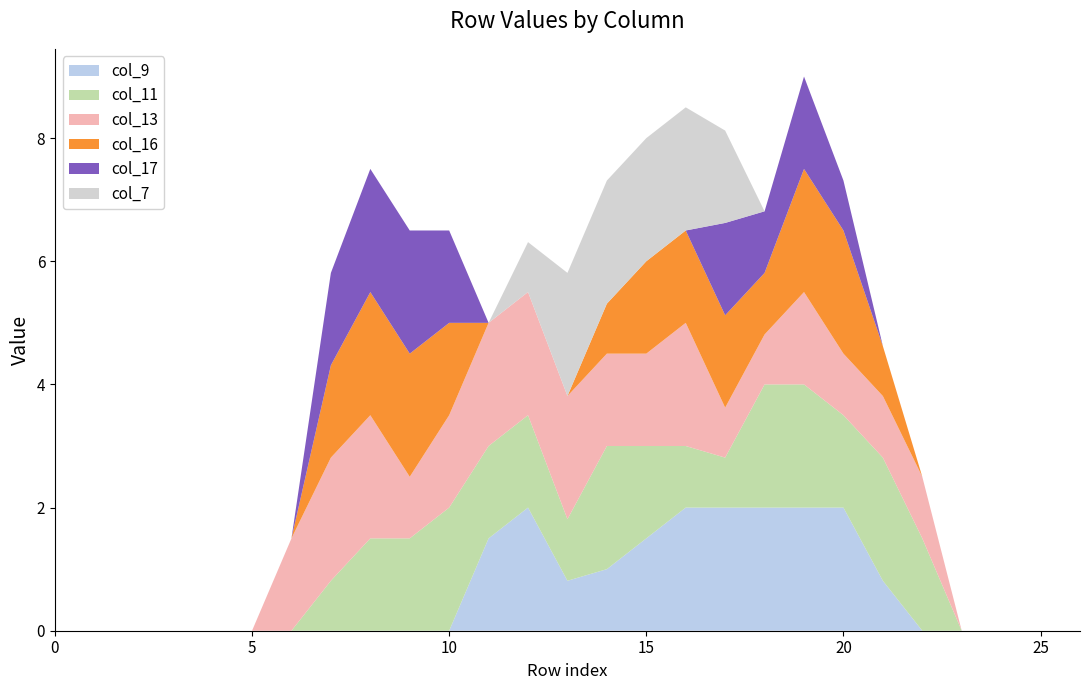

Reading left to right, list all the values displayed in this chart.

col_9: 0=0.0	1=0.0	2=0.0	3=0.0	4=0.0	5=0.0	6=0.0	7=0.0	8=0.0	9=0.0	10=0.0	11=1.5	12=2.0	13=0.8	14=1.0	15=1.5	16=2.0	17=2.0	18=2.0	19=2.0	20=2.0	21=0.8	22=0.0	23=0.0	24=0.0	25=0.0	26=0.0
col_11: 0=0.0	1=0.0	2=0.0	3=0.0	4=0.0	5=0.0	6=0.0	7=0.8	8=1.5	9=1.5	10=2.0	11=1.5	12=1.5	13=1.0	14=2.0	15=1.5	16=1.0	17=0.8	18=2.0	19=2.0	20=1.5	21=2.0	22=1.5	23=0.0	24=0.0	25=0.0	26=0.0
col_13: 0=0.0	1=0.0	2=0.0	3=0.0	4=0.0	5=0.0	6=1.5	7=2.0	8=2.0	9=1.0	10=1.5	11=2.0	12=2.0	13=2.0	14=1.5	15=1.5	16=2.0	17=0.8	18=0.8	19=1.5	20=1.0	21=1.0	22=1.0	23=0.0	24=0.0	25=0.0	26=0.0
col_16: 0=0.0	1=0.0	2=0.0	3=0.0	4=0.0	5=0.0	6=0.0	7=1.5	8=2.0	9=2.0	10=1.5	11=0.0	12=0.0	13=0.0	14=0.8	15=1.5	16=1.5	17=1.5	18=1.0	19=2.0	20=2.0	21=0.8	22=0.0	23=0.0	24=0.0	25=0.0	26=0.0
col_17: 0=0.0	1=0.0	2=0.0	3=0.0	4=0.0	5=0.0	6=0.0	7=1.5	8=2.0	9=2.0	10=1.5	11=0.0	12=0.0	13=0.0	14=0.0	15=0.0	16=0.0	17=1.5	18=1.0	19=1.5	20=0.8	21=0.0	22=0.0	23=0.0	24=0.0	25=0.0	26=0.0
col_7: 0=0.0	1=0.0	2=0.0	3=0.0	4=0.0	5=0.0	6=0.0	7=0.0	8=0.0	9=0.0	10=0.0	11=0.0	12=0.8	13=2.0	14=2.0	15=2.0	16=2.0	17=1.5	18=0.0	19=0.0	20=0.0	21=0.0	22=0.0	23=0.0	24=0.0	25=0.0	26=0.0